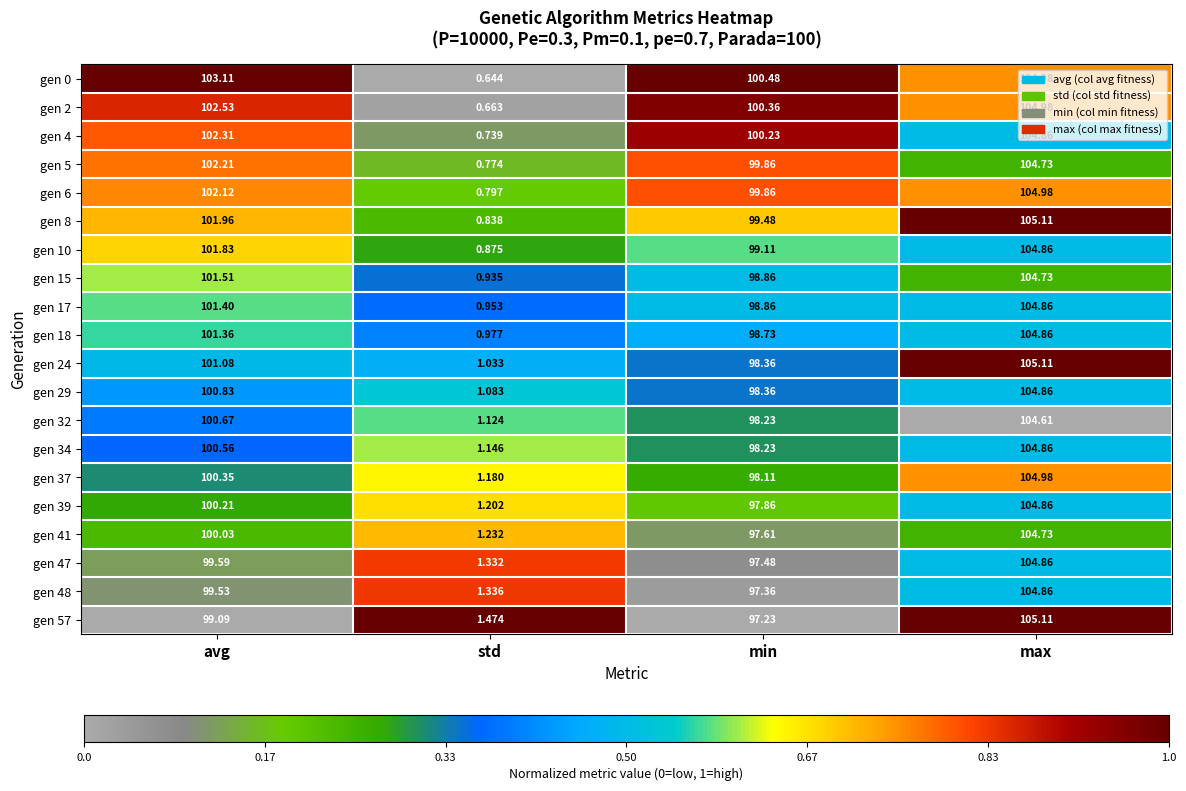

What is the difference between the highest and lowest values at avg?

4.0